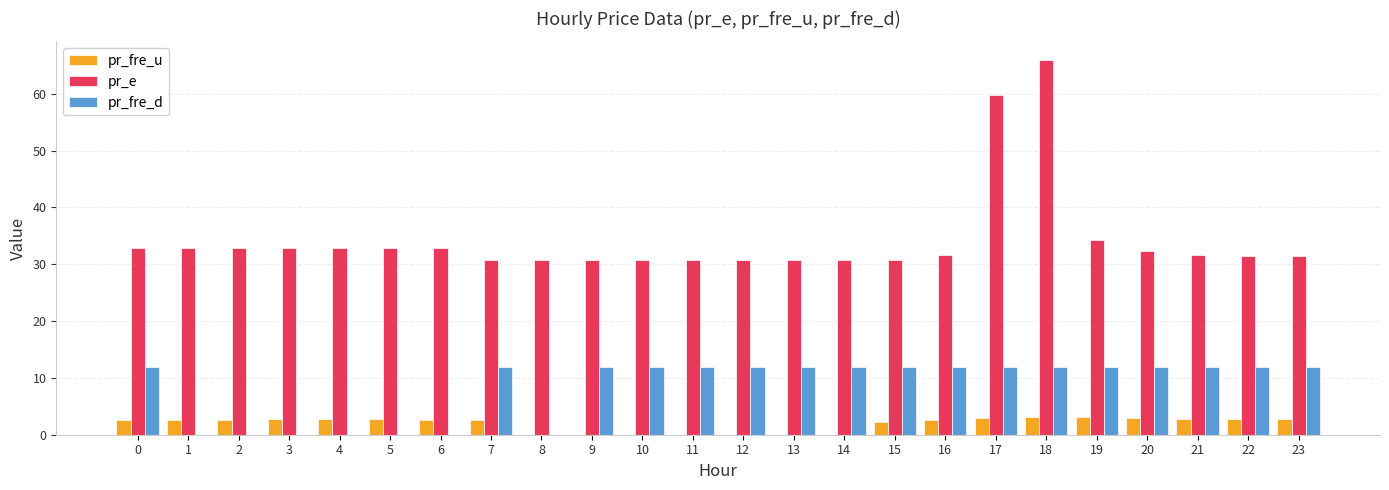

What are all the series names shown in the legend?

pr_fre_u, pr_e, pr_fre_d